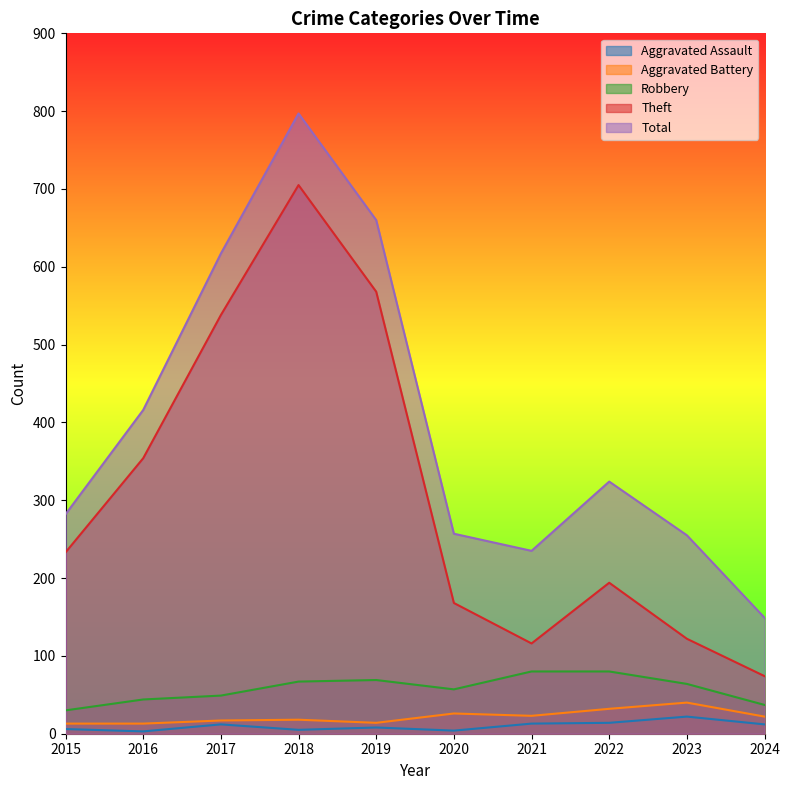

Rank the categories by Robbery value from highest to lowest.

2021, 2022, 2019, 2018, 2023, 2020, 2017, 2016, 2024, 2015